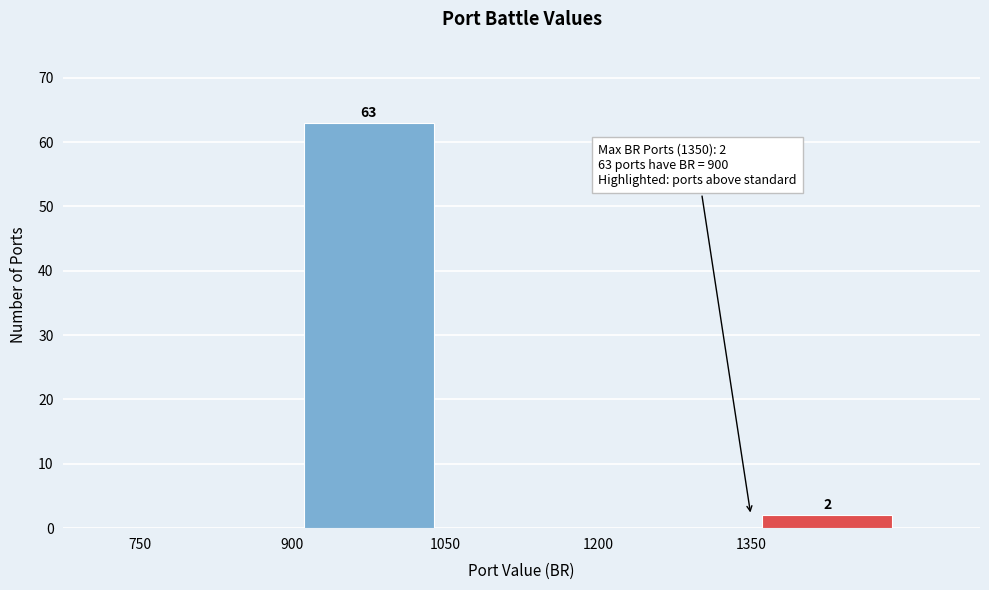

Which range on the x-axis has the tallest bar?

900 to 1050